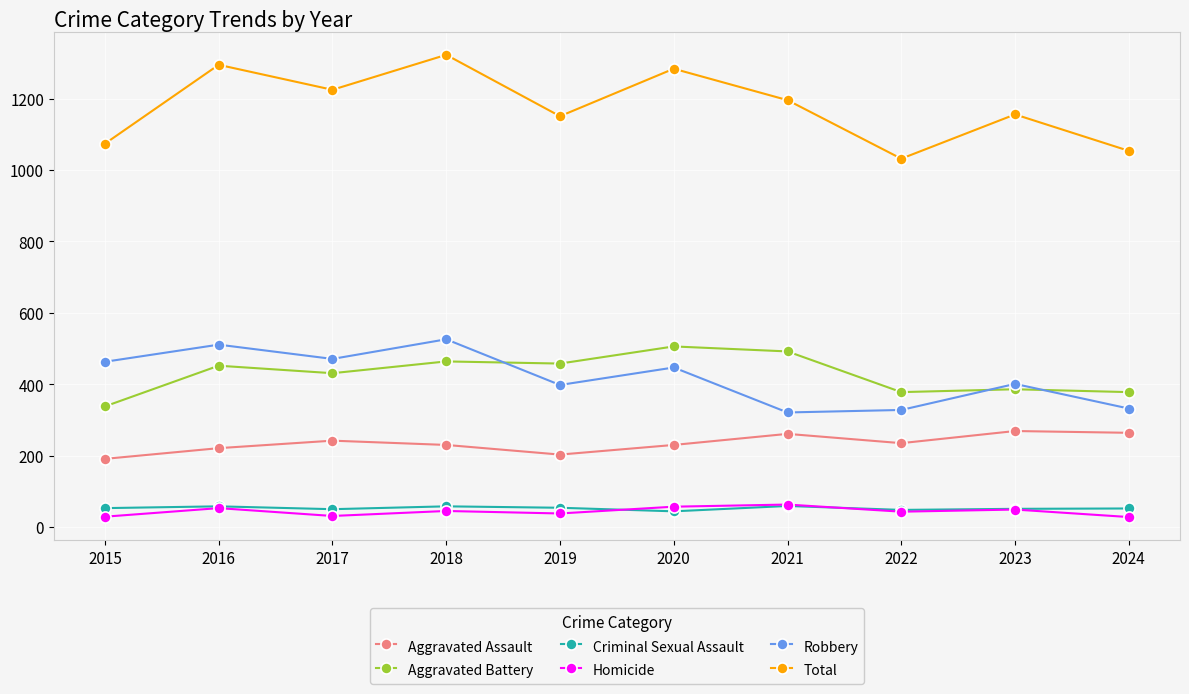

Which series has the largest total across all categories?

Total